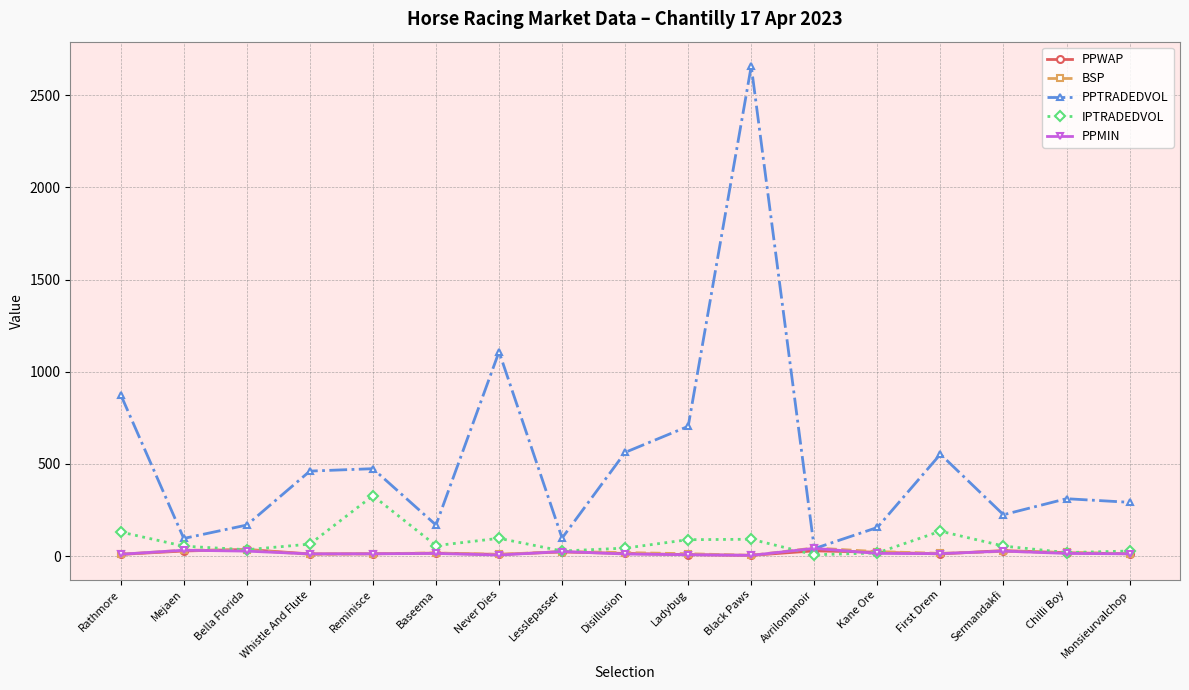

At which category does the chart reach its peak across all series?

Black Paws